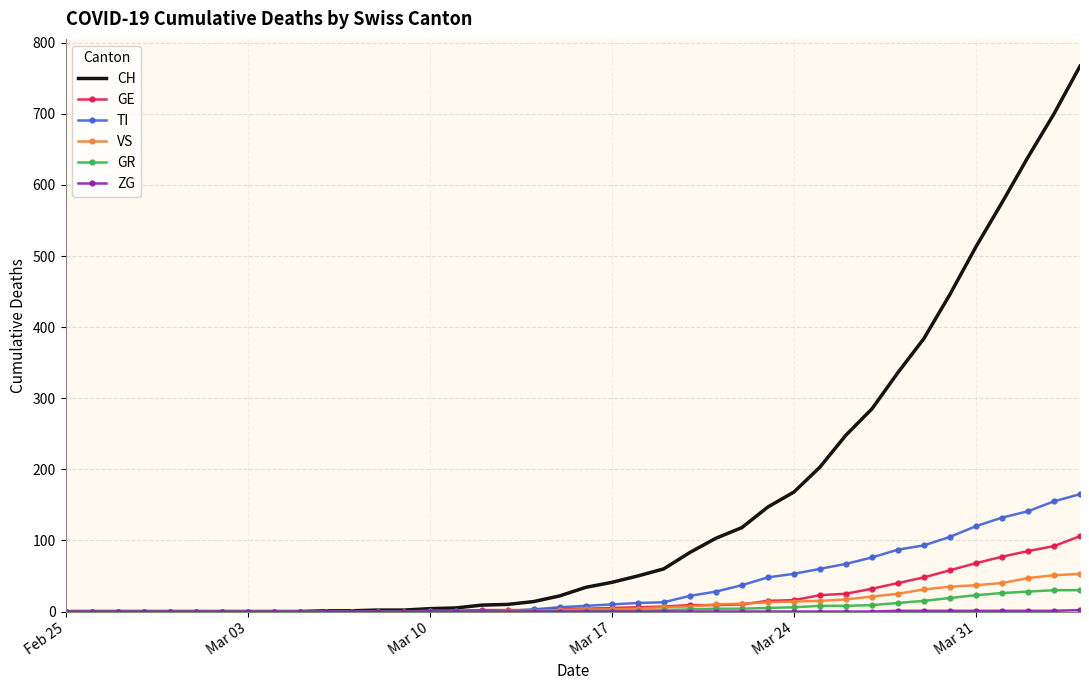

Which series has the largest range (max minus min)?

CH